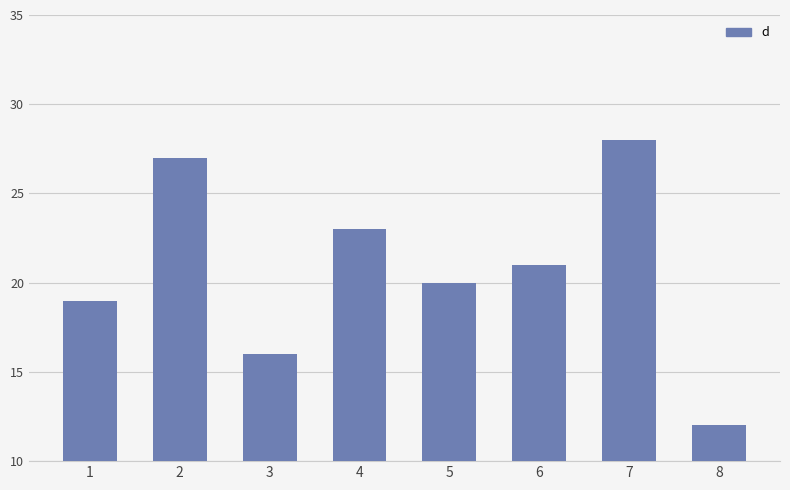

List the labels in order of value, largest first.

7, 2, 4, 6, 5, 1, 3, 8